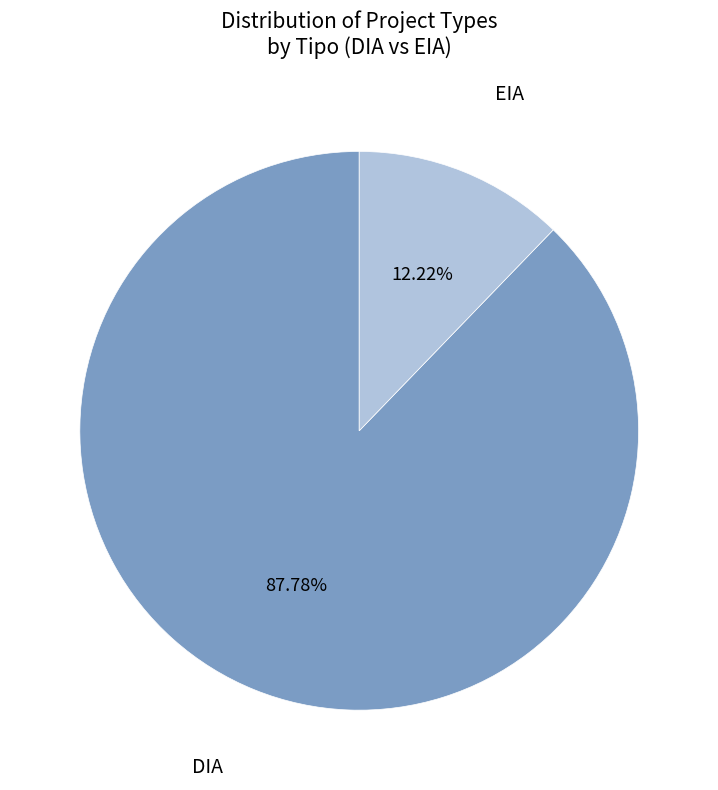

What portion of the pie excludes EIA?

87.8%